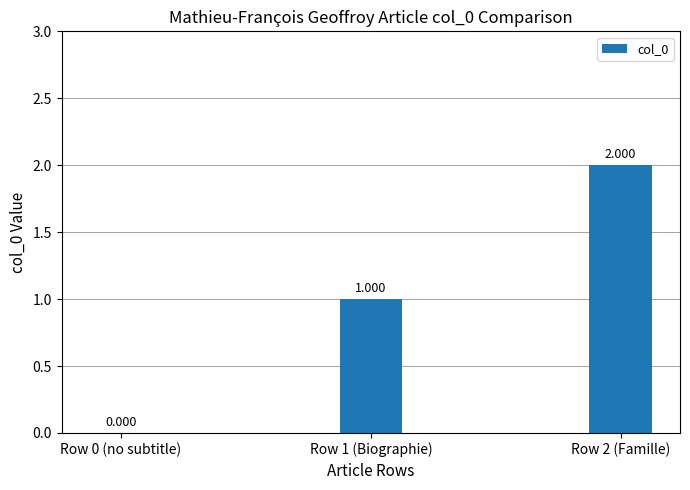

Where is the data nearest to the value 1?

Row 1 (Biographie)